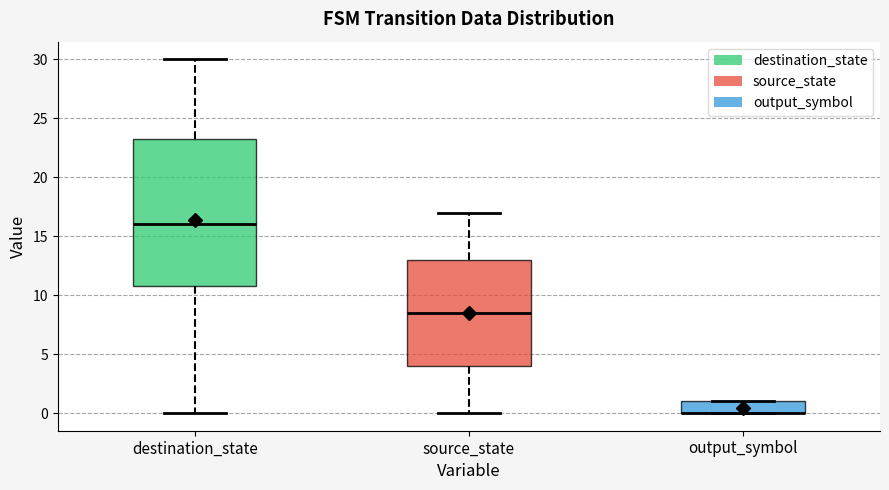

Reading left to right, transcribe this box plot: for each box, give where its median line is, the range the box spans, and where its two whiskers end, as read against the y-axis. The values are not printed on the chart, so give them approximately, as read against the axis.

destination_state: median 16.0, box 11.0 to 23.5, whiskers 0.0 to 30.0
source_state: median 8.5, box 4.0 to 13.0, whiskers 0.0 to 17.0
output_symbol: median 0.0 (drawn on the box's lower edge), box 0.0 to 1.0, whiskers 0.0 to 1.0